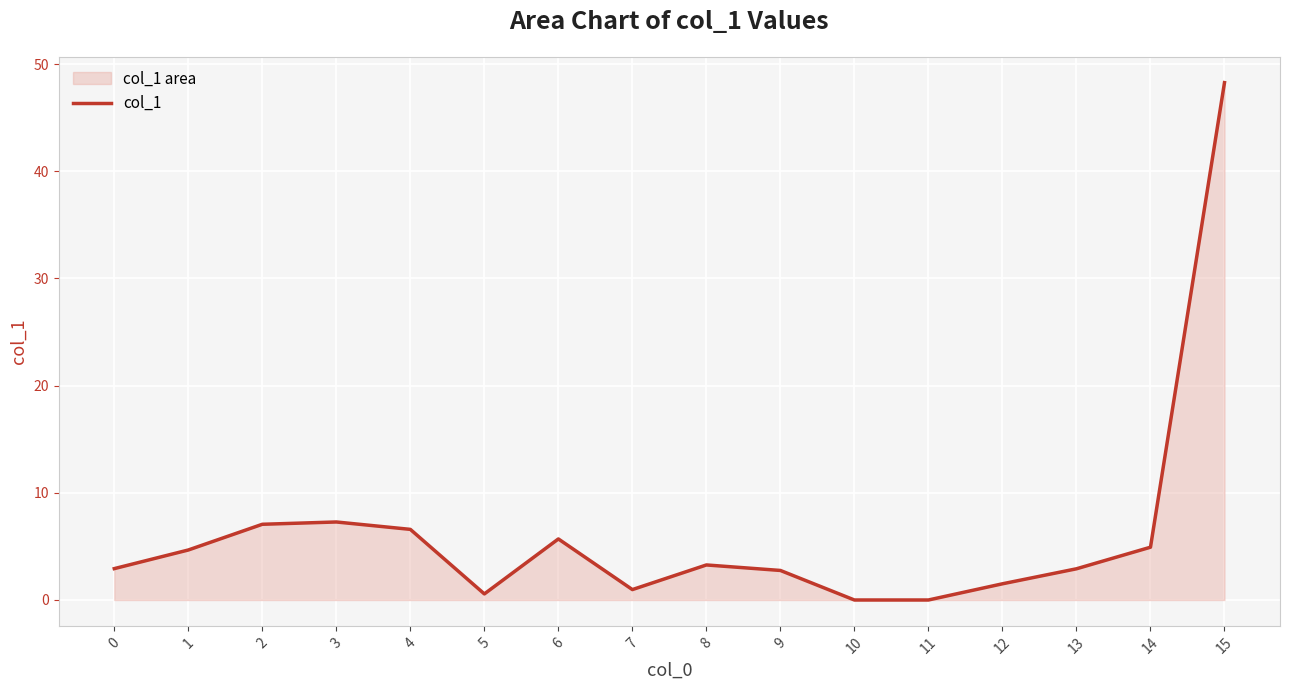

What is the greatest value displayed?

48.3